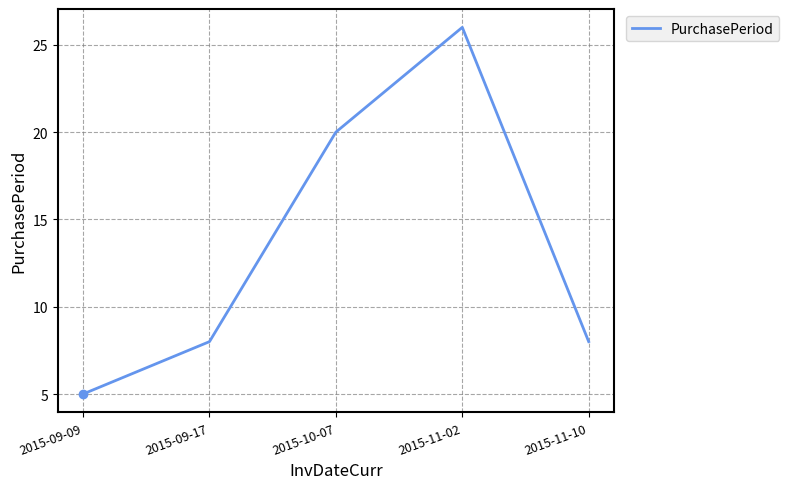

What is the change in value from 2015-09-09 to 2015-10-07?

+15